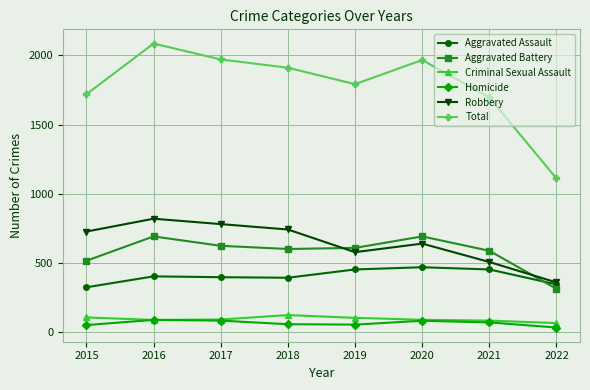

What is the minimum value for Homicide?

32